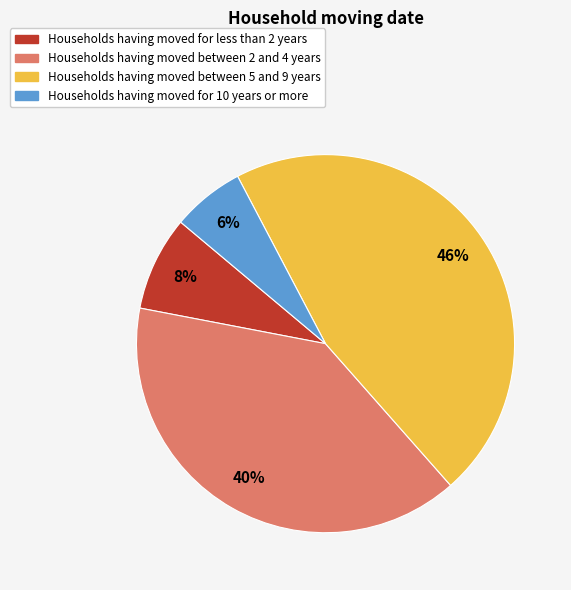

How many segments does this pie chart have?

4